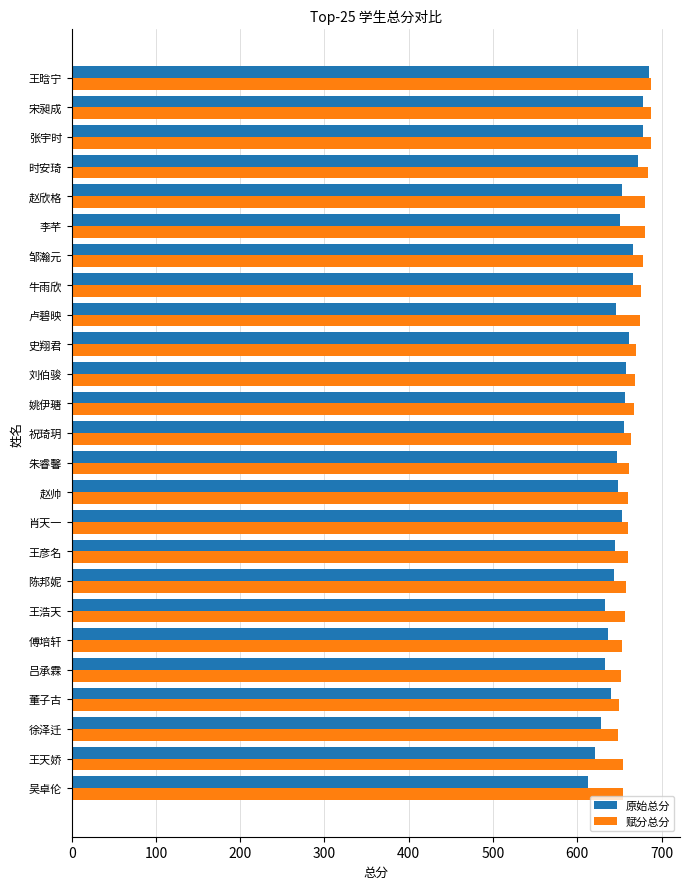

Is the value of 赋分总分 at 李芊 greater than the value of 原始总分 at 吕承霖?

Yes